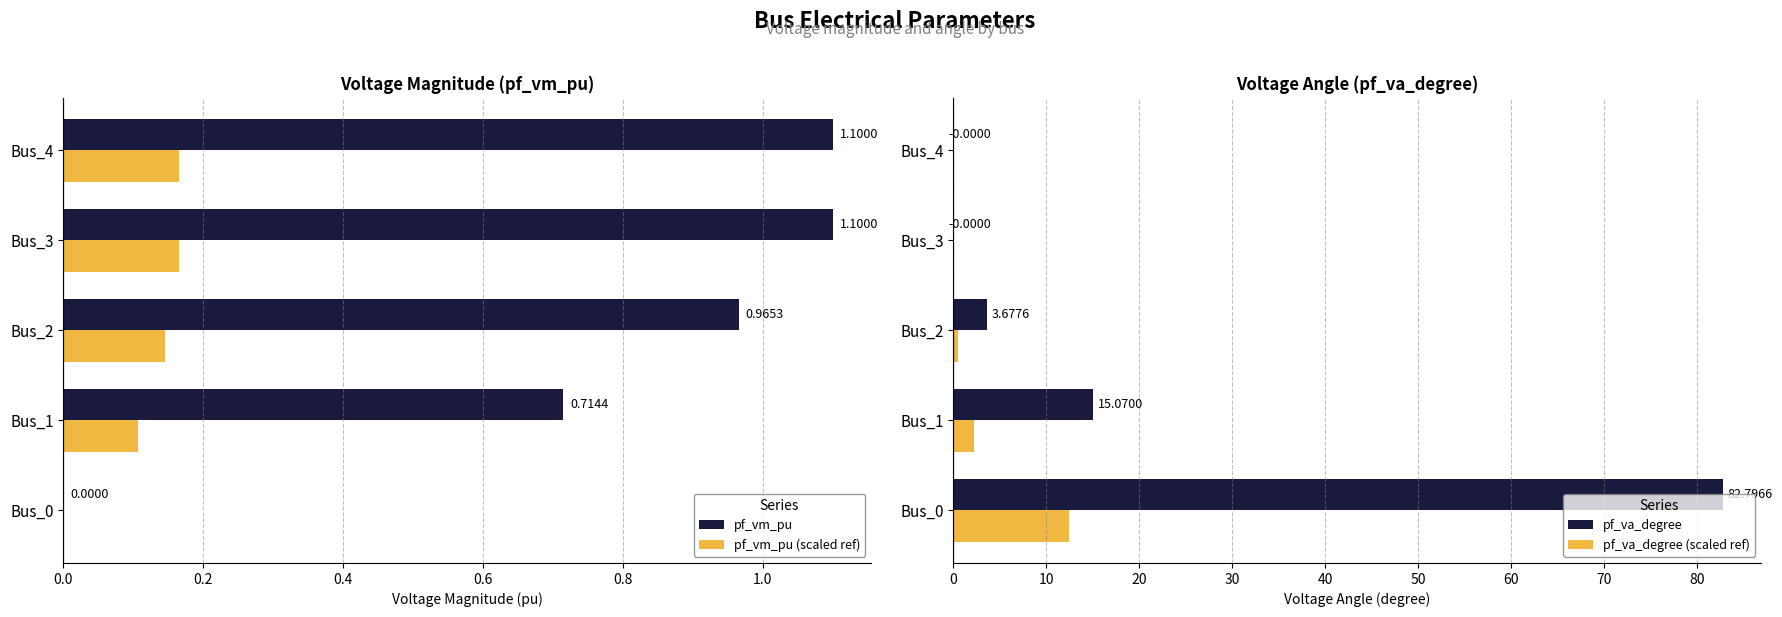

What is the sum of all pf_vm_pu (scaled ref) values?

0.6